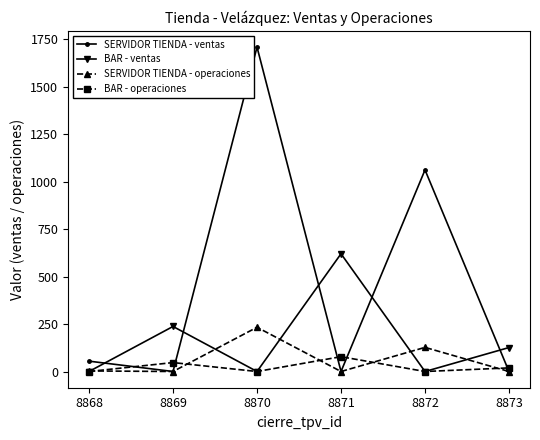

What is the value of the BAR - ventas point at the 4th from the left?

620.1